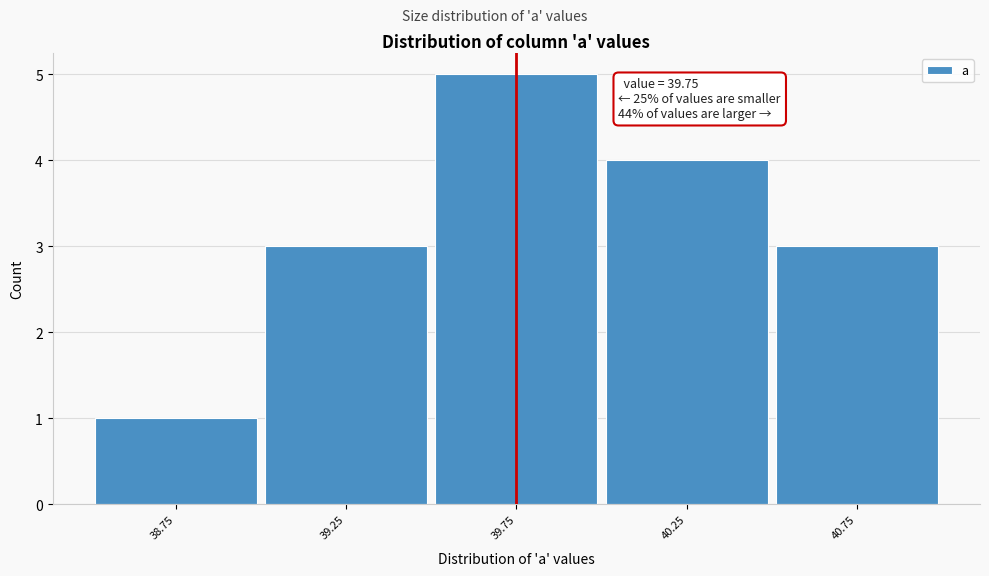

Over which range of the x-axis is the bar tallest?

39.5 to 40.0